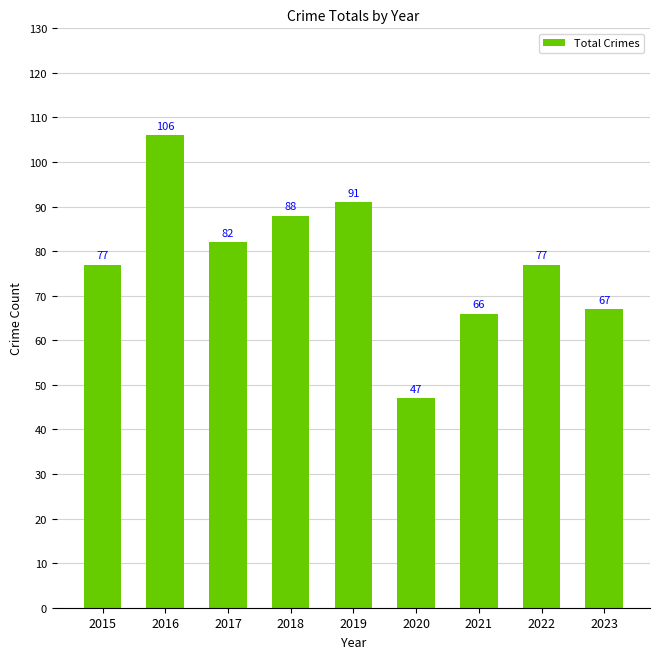

What is the minimum value shown in the chart?

47